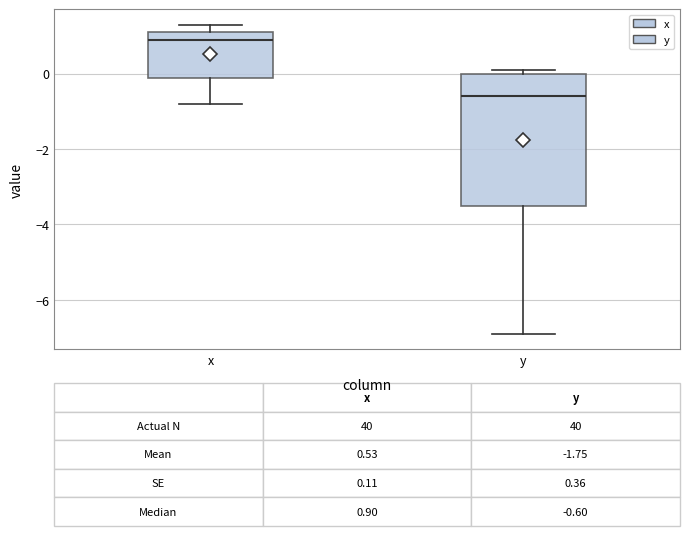

Which box's median line is the lowest?

y